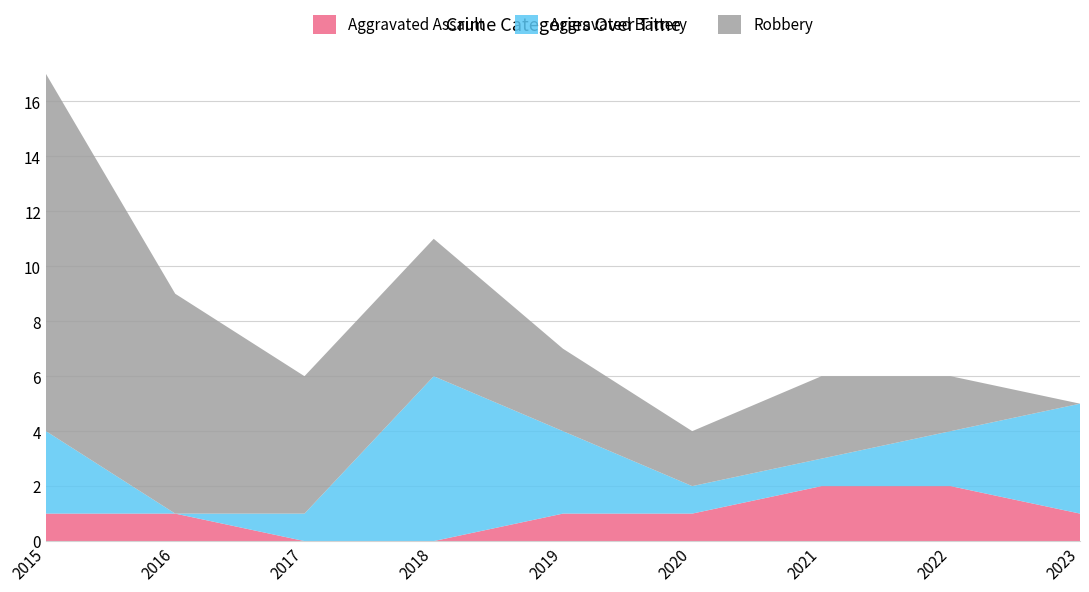

Reading right to left, extract all data points from this chart.

Aggravated Assault: 2023=1	2022=2	2021=2	2020=1	2019=1	2018=0	2017=0	2016=1	2015=1
Aggravated Battery: 2023=4	2022=2	2021=1	2020=1	2019=3	2018=6	2017=1	2016=0	2015=3
Robbery: 2023=0	2022=2	2021=3	2020=2	2019=3	2018=5	2017=5	2016=8	2015=13